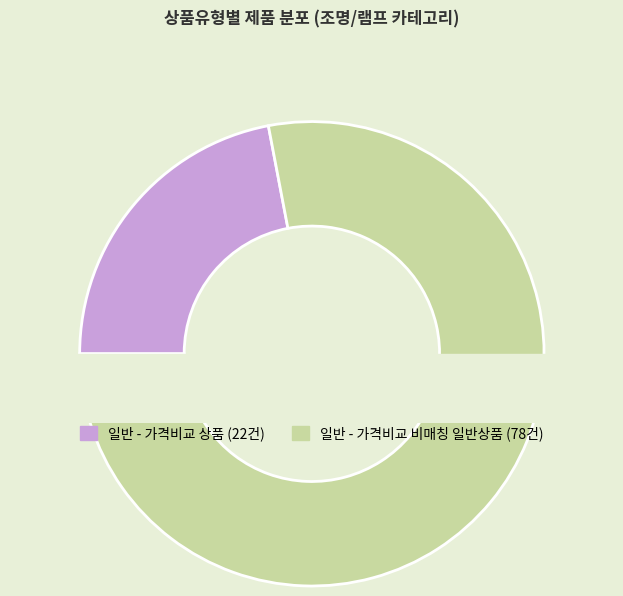

To the nearest percent, what portion does 일반 - 가격비교 비매칭 일반상품 represent?

78%